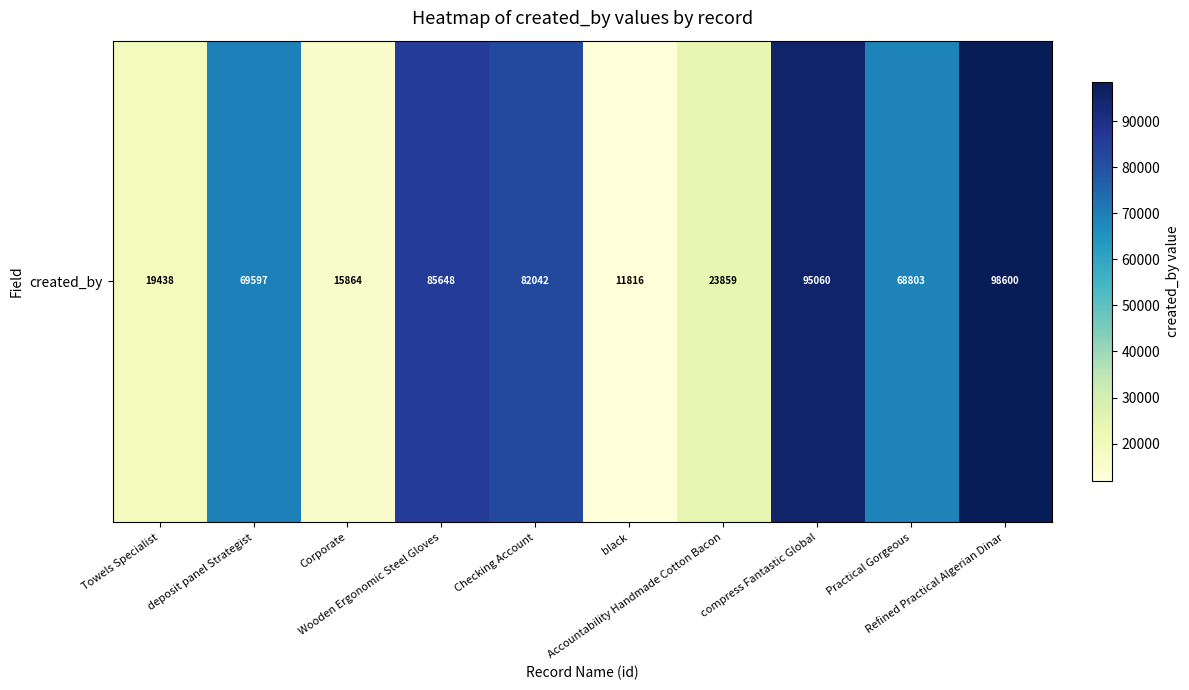

True or false: the data shows 19438 at Towels Specialist.

True